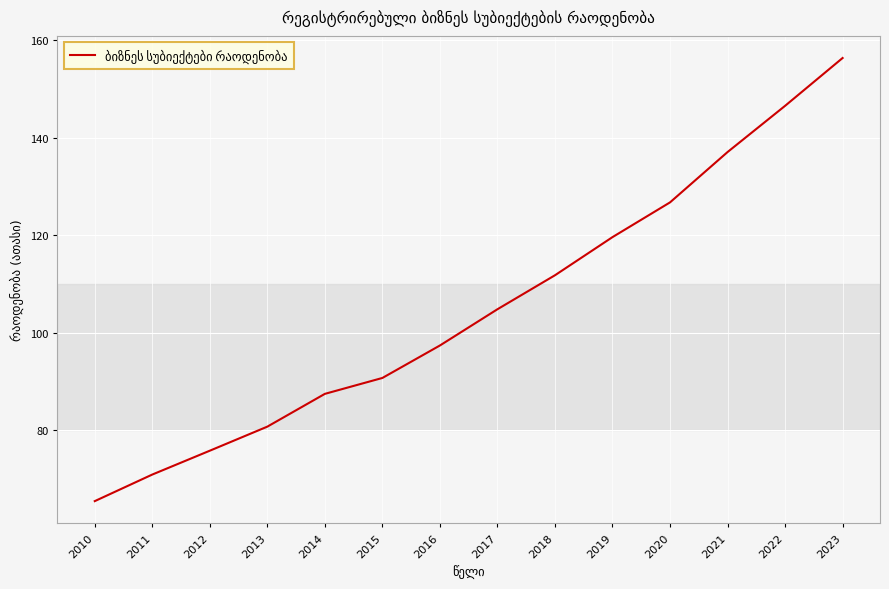

What is the minimum value shown in the chart?

65.5